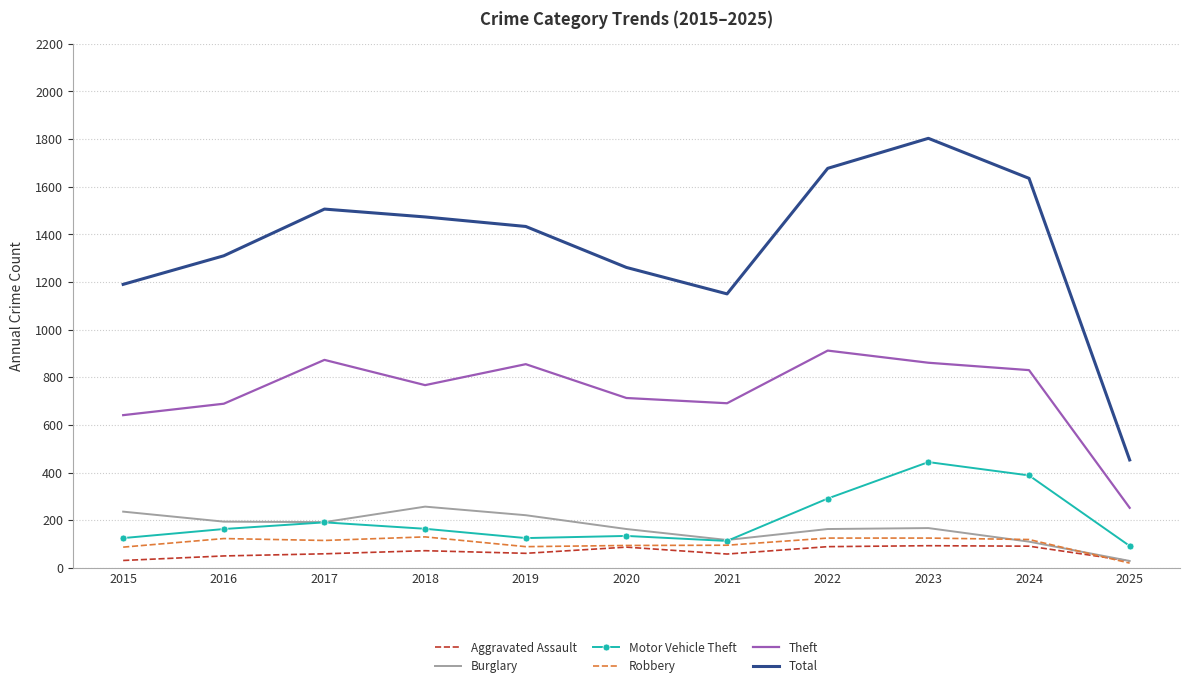

Which series has the largest total across all categories?

Total